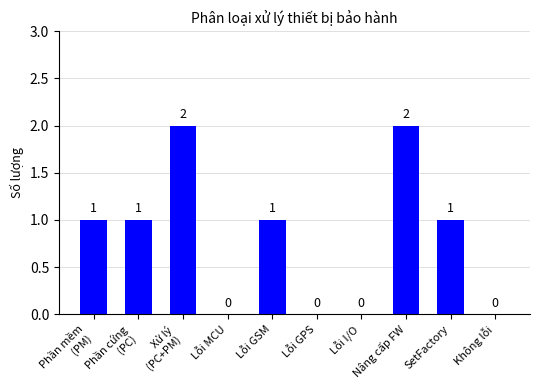

Reading right to left, what are all the values shown in this chart?

0	1	2	0	0	1	0	2	1	1